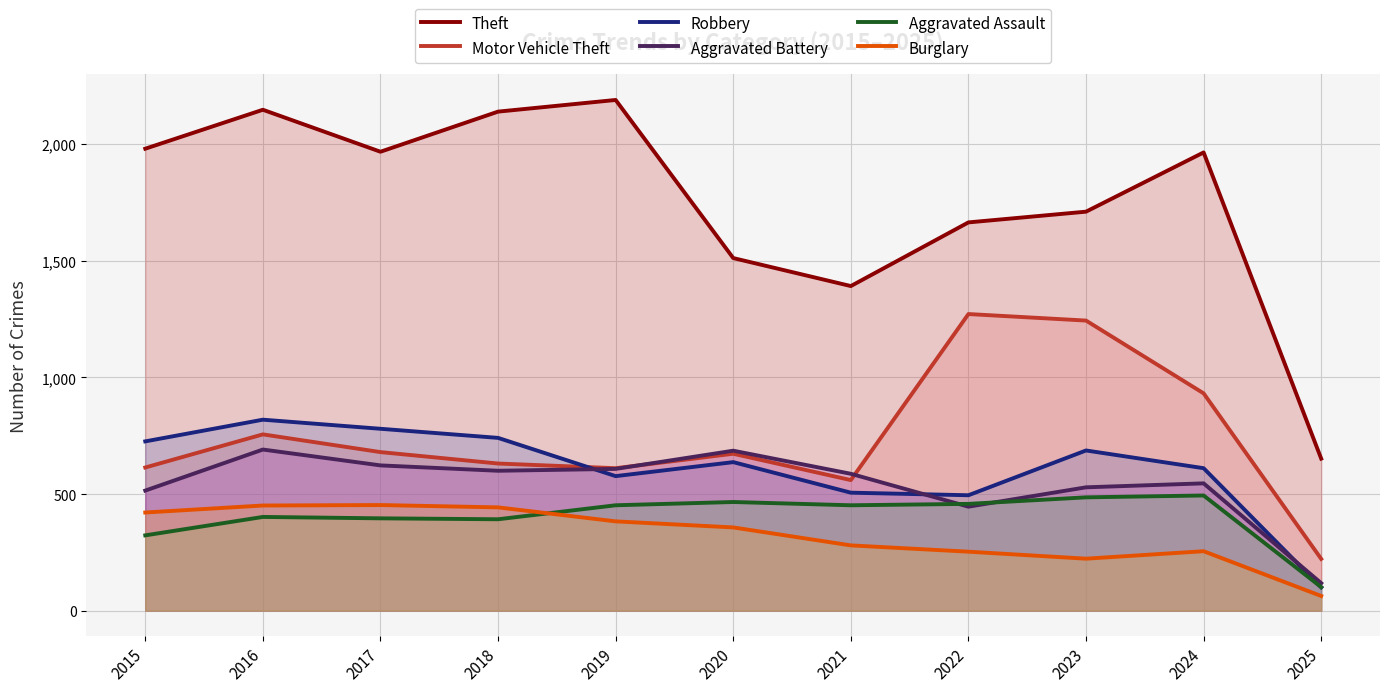

Which category has the highest value across all series?

2019